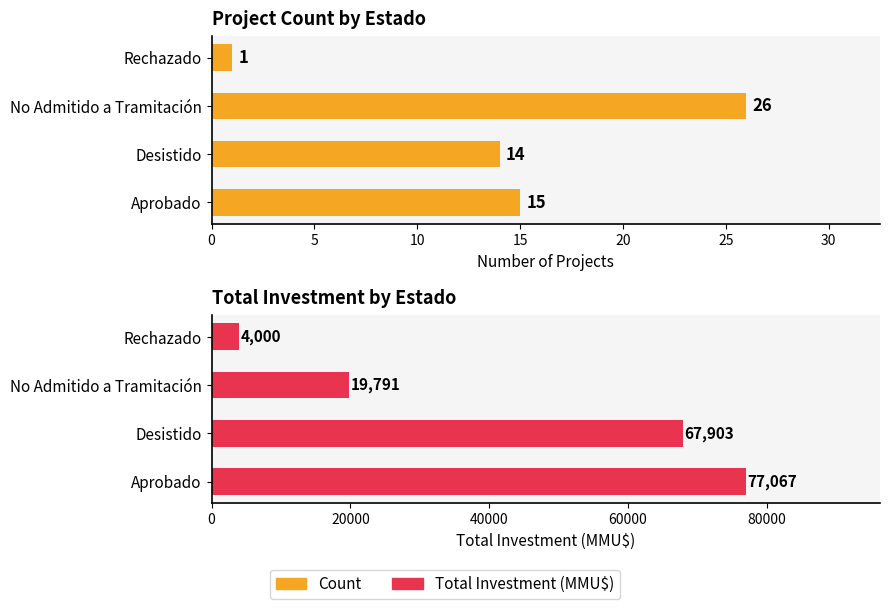

True or false: Total Investment (MMU$) has a value of 111195 at 5.

False